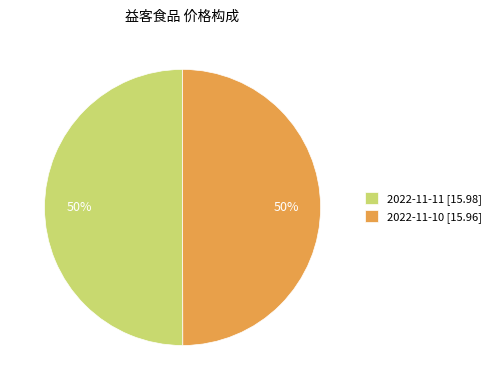

To the nearest percent, what is the average slice percentage?

50%